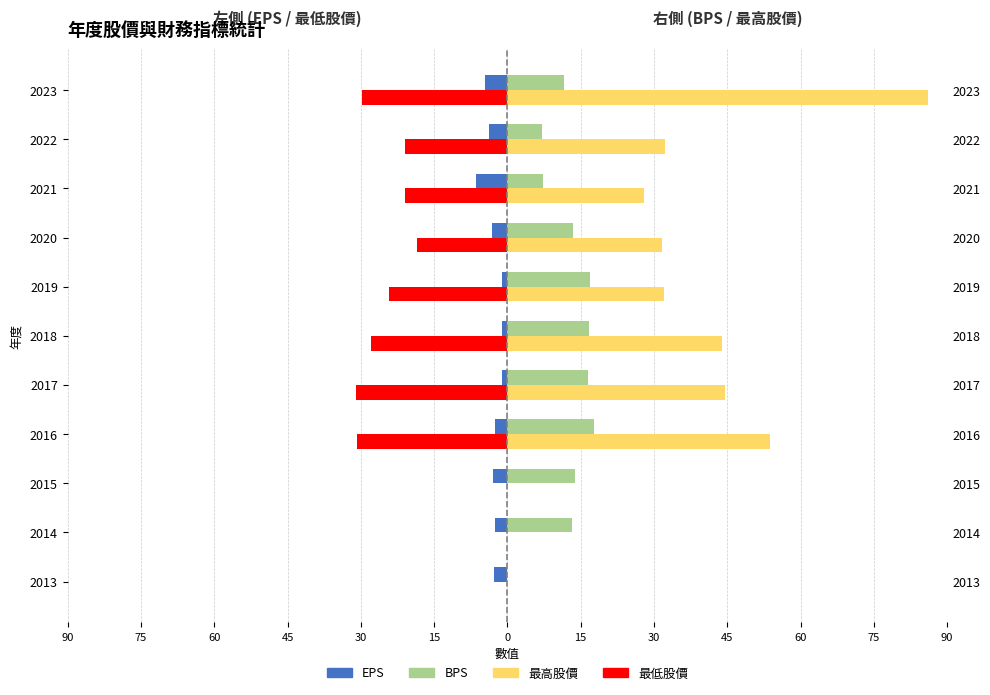

How many bars are there in each group?

4